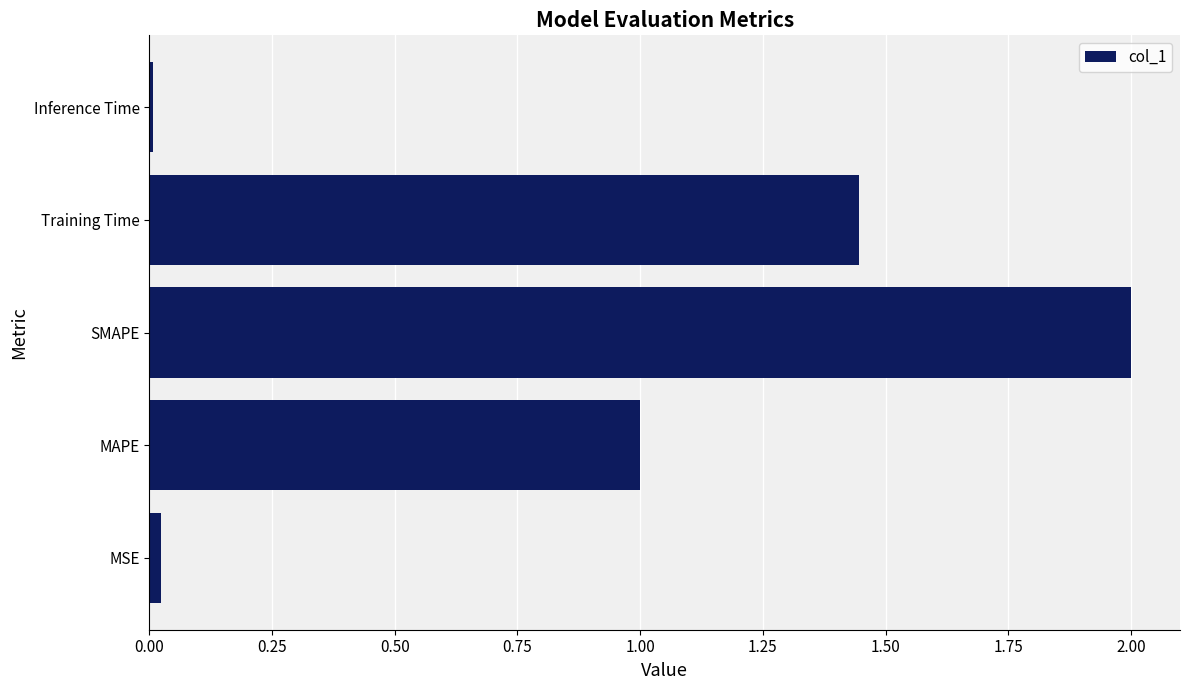

What is the average value?

0.9